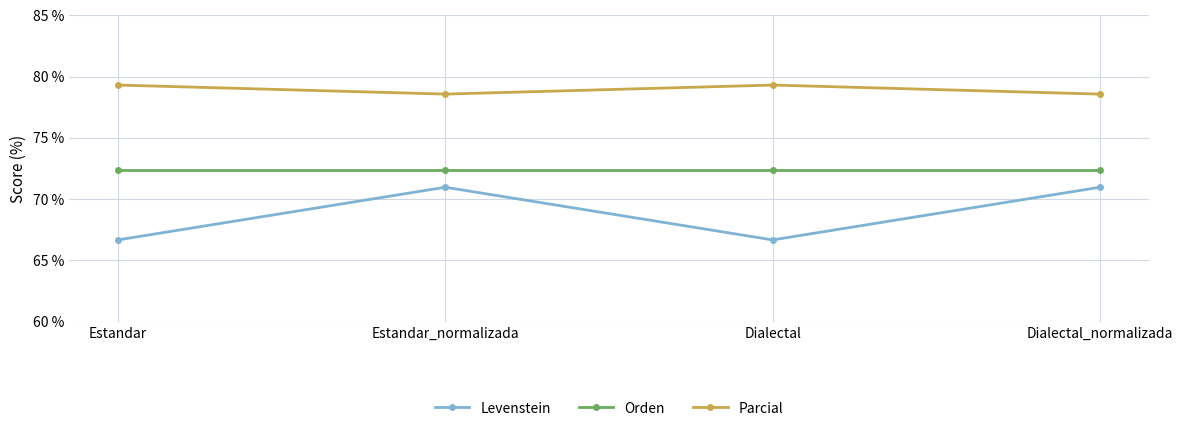

What is the label of the 3rd point from the left?

Dialectal